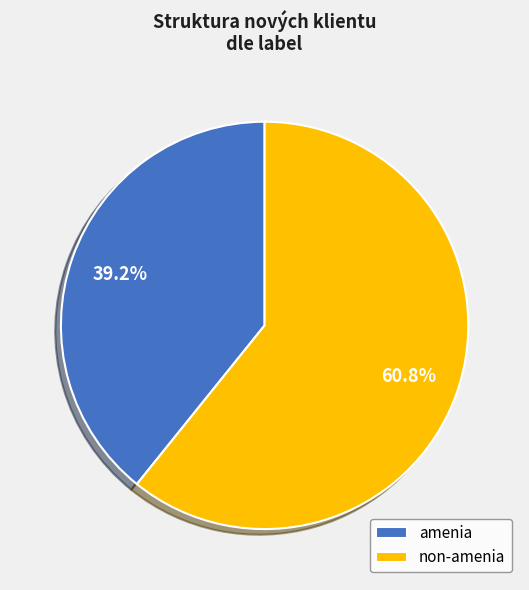

Which category accounts for the majority?

non-amenia